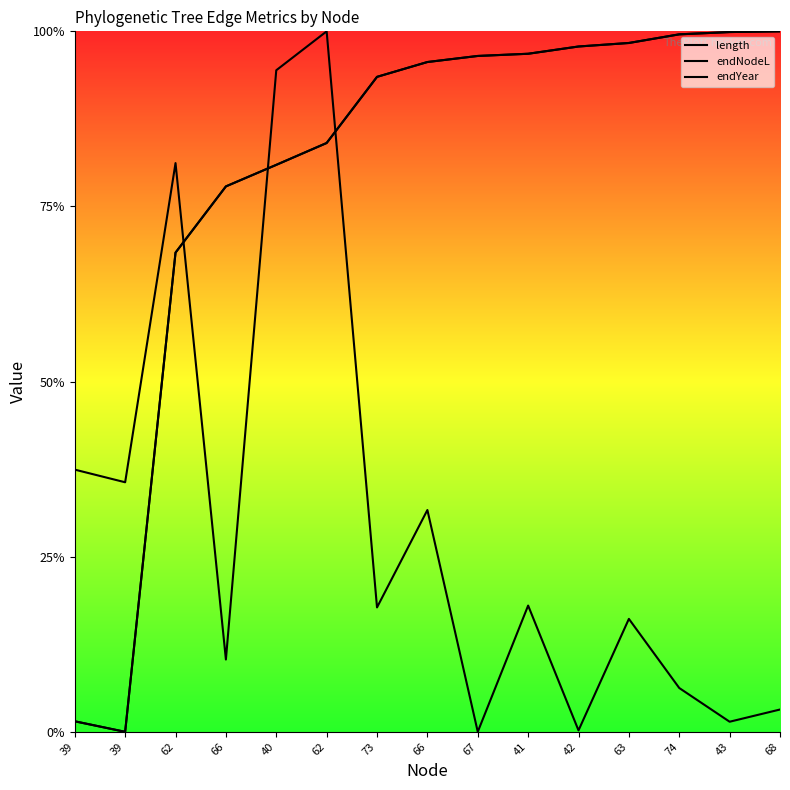

Where is the first local minimum for endYear?

39